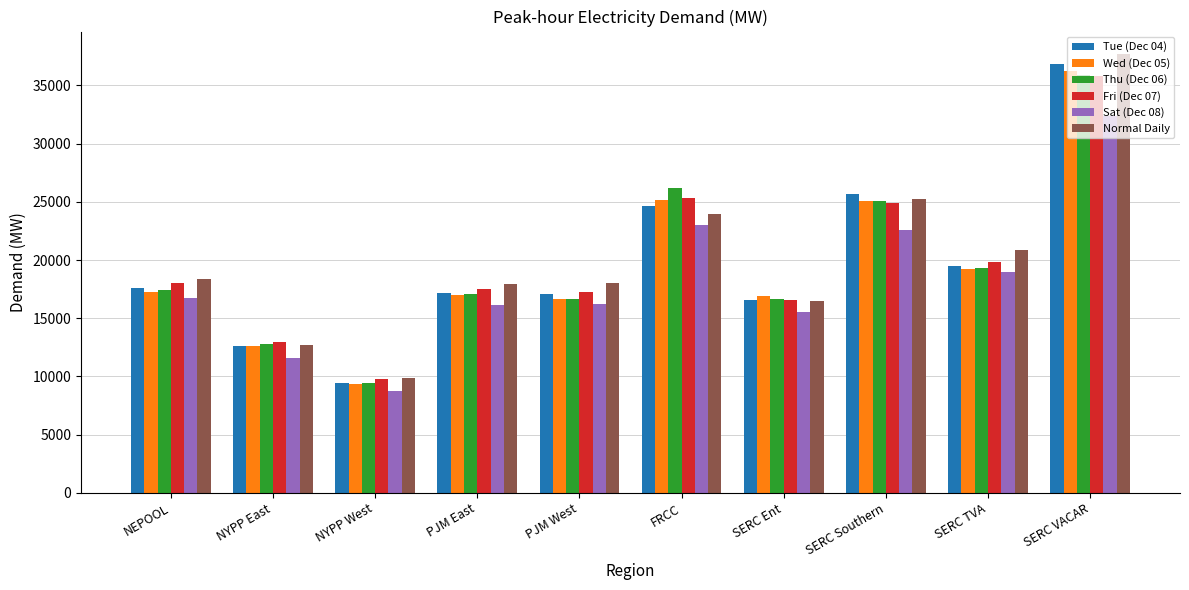

What is the difference between the Fri (Dec 07) values at PJM West and SERC VACAR?

18546.2